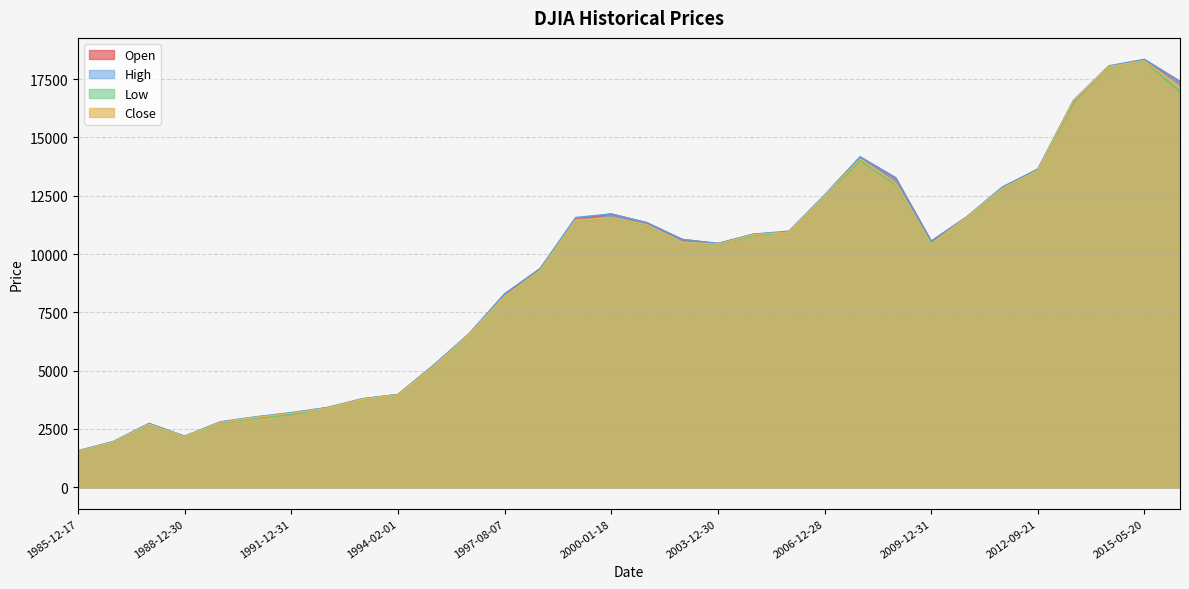

The value of Low at 2008-01-02 is 3402.9. True or false?

False